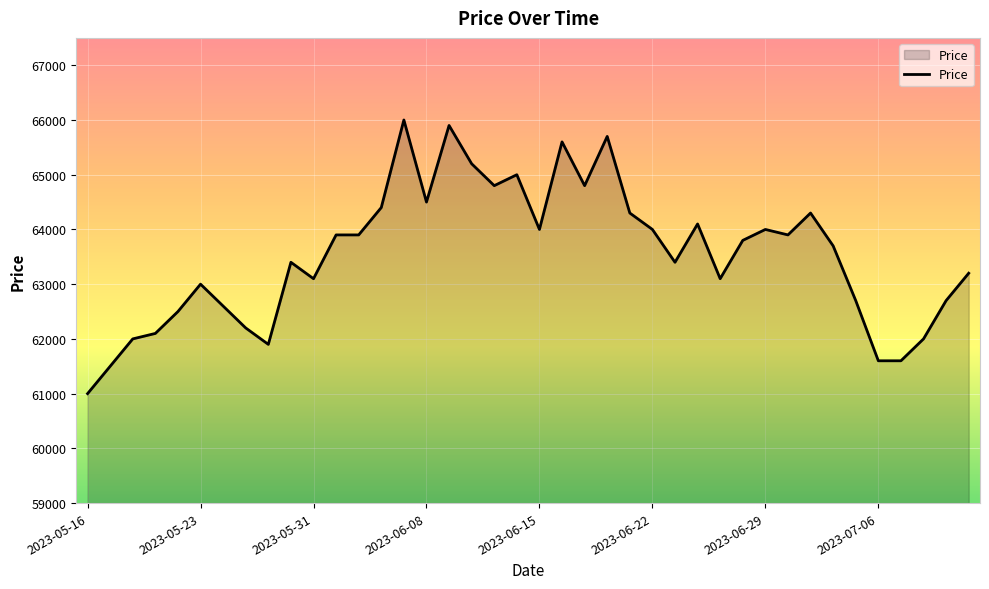

What is the smallest value displayed?

61000